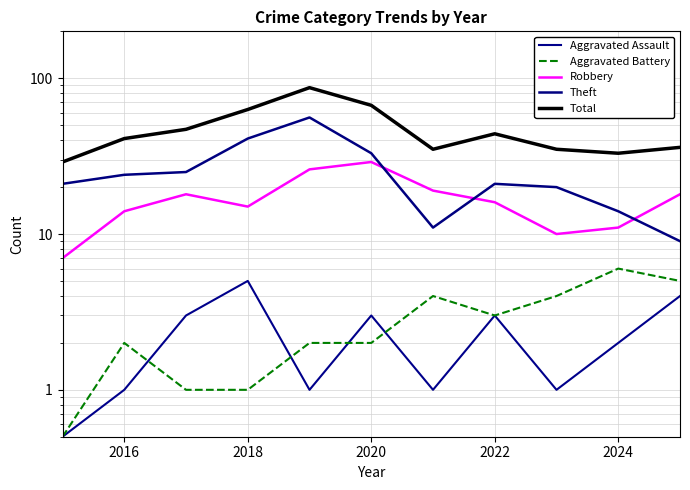

Reading left to right, extract all data points from this chart.

Aggravated Assault: 0.5	1.0	3.0	5.0	1.0	3.0	1.0	3.0	1.0	2.0	4.0
Aggravated Battery: 0.5	2.0	1.0	1.0	2.0	2.0	4.0	3.0	4.0	6.0	5.0
Robbery: 7.0	14.0	18.0	15.0	26.0	29.0	19.0	16.0	10.0	11.0	18.0
Theft: 21.0	24.0	25.0	41.0	56.0	33.0	11.0	21.0	20.0	14.0	9.0
Total: 29.0	41.0	47.0	63.0	87.0	67.0	35.0	44.0	35.0	33.0	36.0